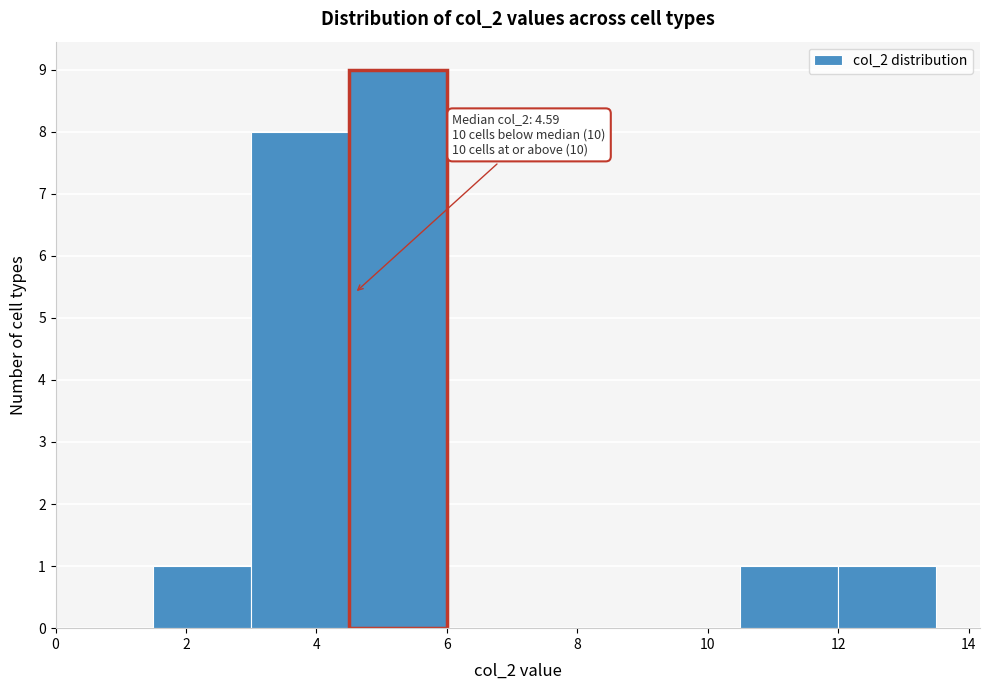

Over which range of the x-axis is the bar tallest?

4.5 to 6.0